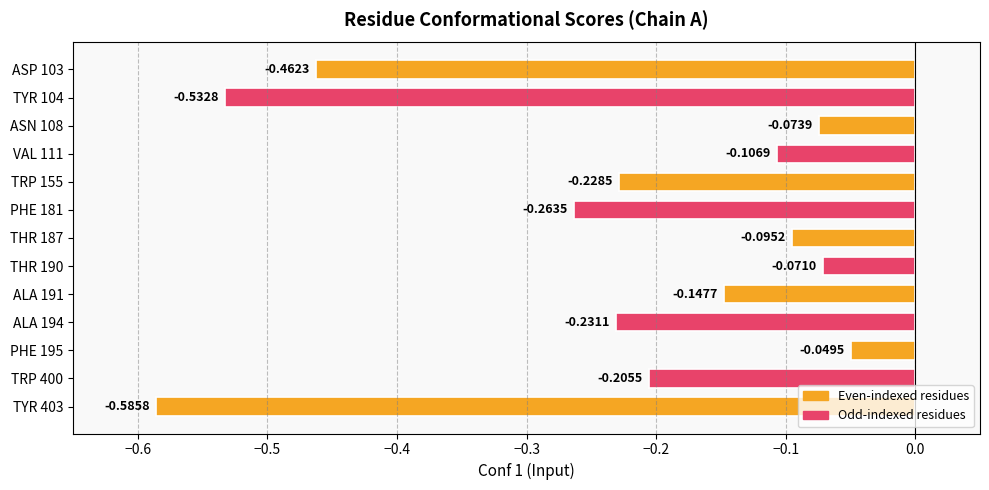

Rank the categories by value from highest to lowest.

PHE 195, THR 190, ASN 108, THR 187, VAL 111, ALA 191, TRP 400, TRP 155, ALA 194, PHE 181, ASP 103, TYR 104, TYR 403